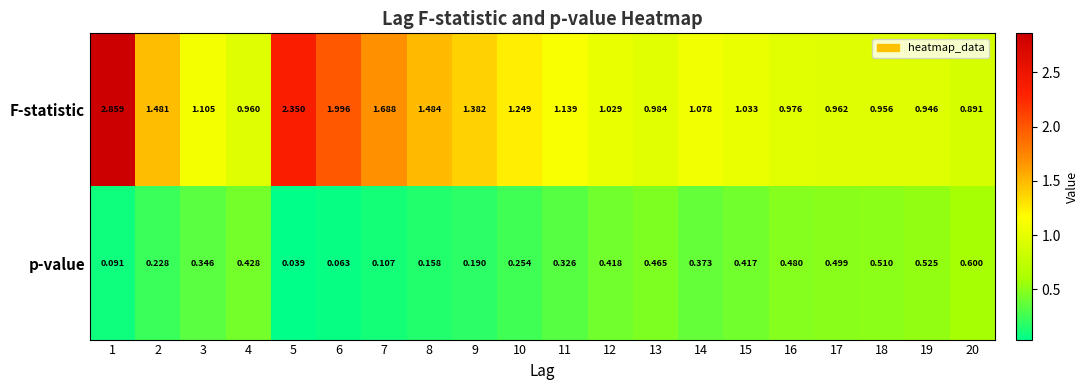

Is the value of p-value at 2 greater than the value of F-statistic at 1?

No